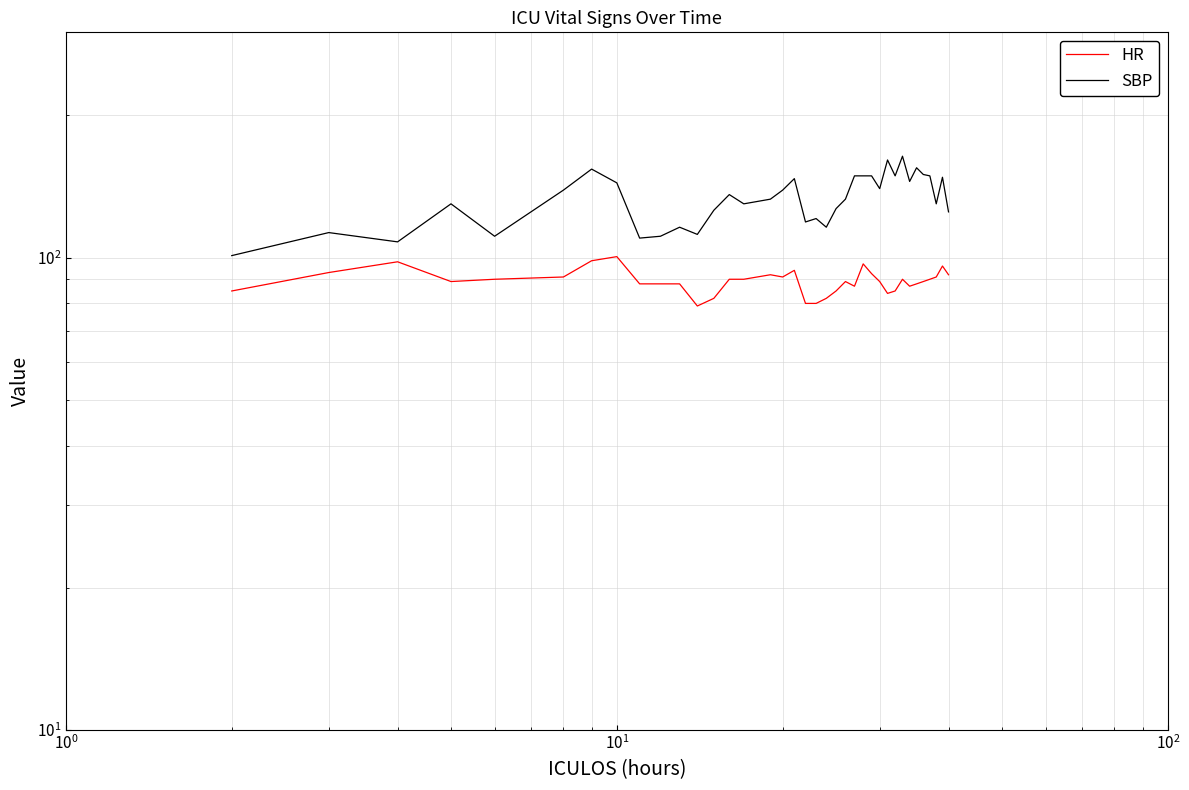

True or false: SBP and HR cross at least once.

False